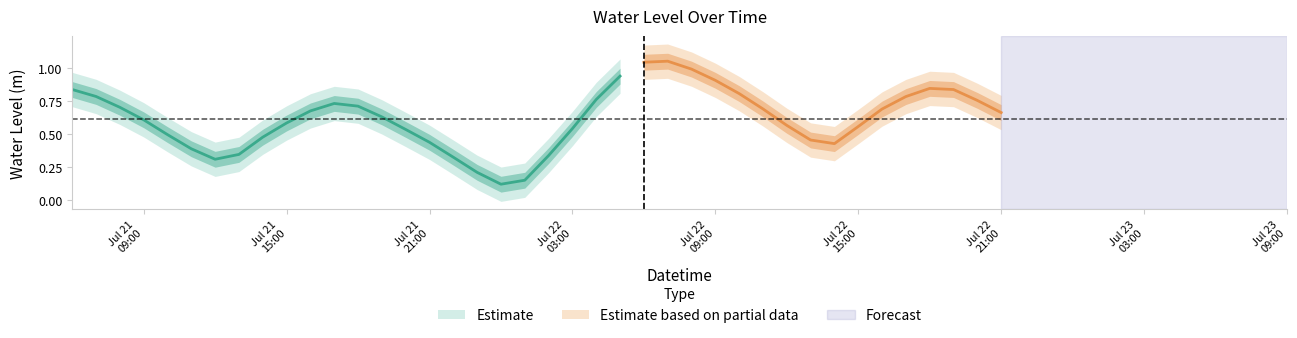

Rank the categories by value from highest to lowest.

2025-07-22 07:00:00, 2025-07-22 06:00:00, 2025-07-22 08:00:00, 2025-07-22 05:00:00, 2025-07-22 09:00:00, 2025-07-22 18:00:00, 2025-07-21 06:00:00, 2025-07-22 19:00:00, 2025-07-22 10:00:00, 2025-07-21 07:00:00, 2025-07-22 17:00:00, 2025-07-22 04:00:00, 2025-07-22 20:00:00, 2025-07-21 17:00:00, 2025-07-21 18:00:00, 2025-07-21 08:00:00, 2025-07-22 11:00:00, 2025-07-22 16:00:00, 2025-07-21 16:00:00, 2025-07-22 21:00:00, 2025-07-21 19:00:00, 2025-07-21 09:00:00, 2025-07-21 15:00:00, 2025-07-22 12:00:00, 2025-07-22 15:00:00, 2025-07-22 03:00:00, 2025-07-21 20:00:00, 2025-07-21 10:00:00, 2025-07-21 14:00:00, 2025-07-22 13:00:00, 2025-07-21 21:00:00, 2025-07-22 14:00:00, 2025-07-21 11:00:00, 2025-07-21 13:00:00, 2025-07-22 02:00:00, 2025-07-21 22:00:00, 2025-07-21 12:00:00, 2025-07-21 23:00:00, 2025-07-22 01:00:00, 2025-07-22 00:00:00